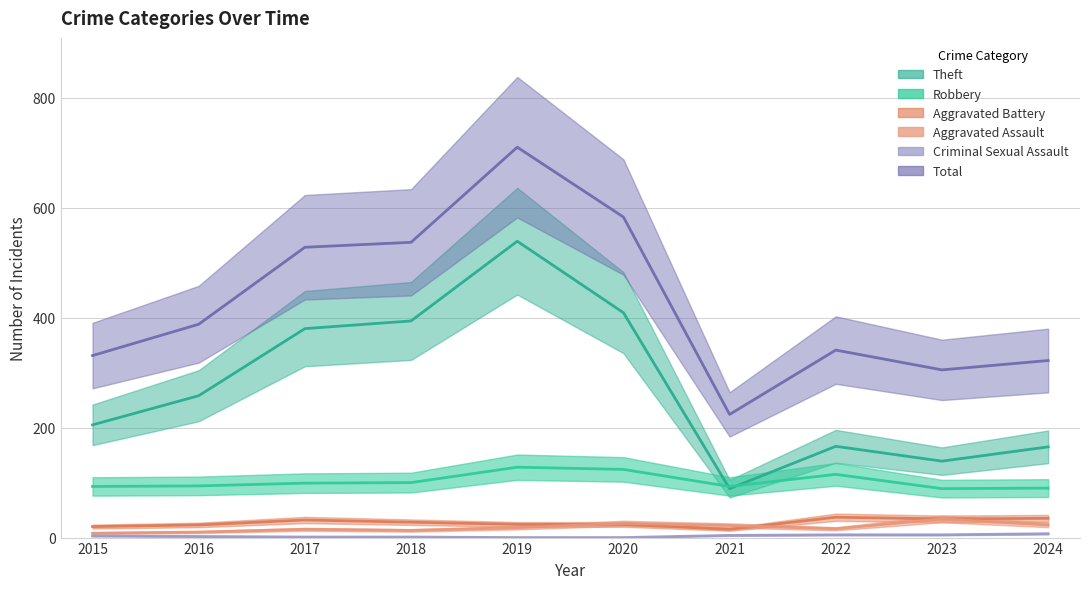

Rank the categories by Aggravated Battery value from highest to lowest.

2022, 2024, 2023, 2017, 2018, 2019, 2020, 2016, 2015, 2021